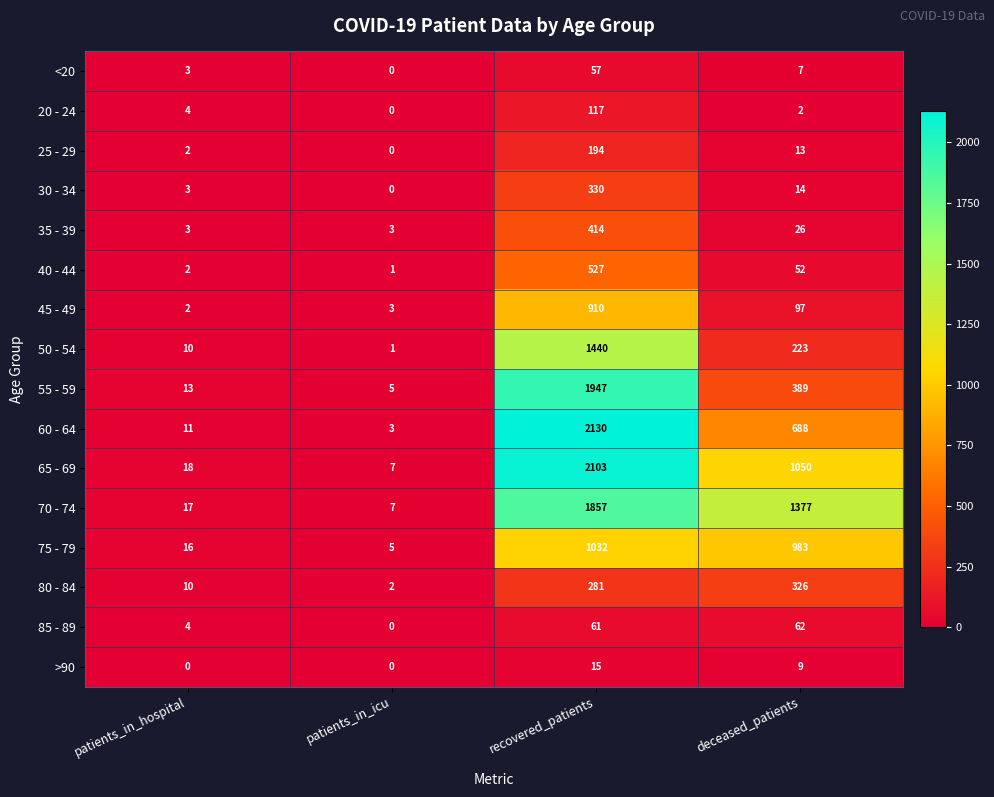

What is the average value of the 40 - 44 series?

146